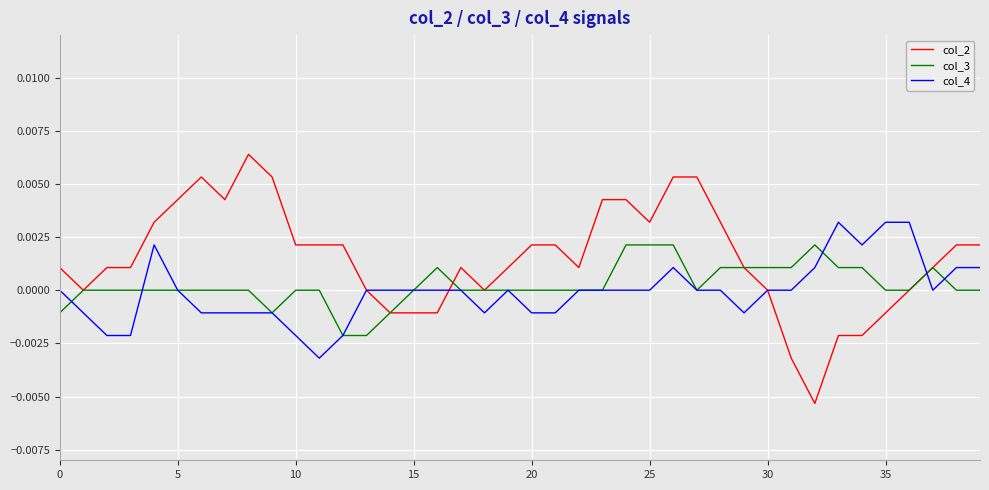

Which series has the widest spread of values?

col_2